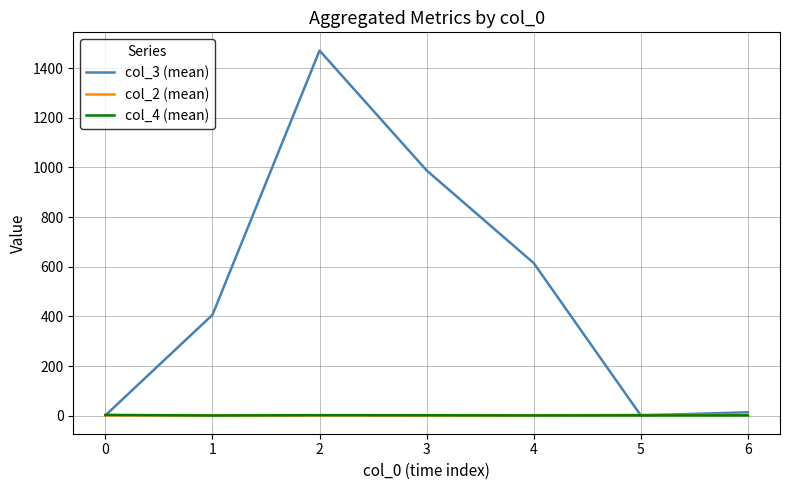

What is the approximate value of col_3 (mean) at 4?

614.8